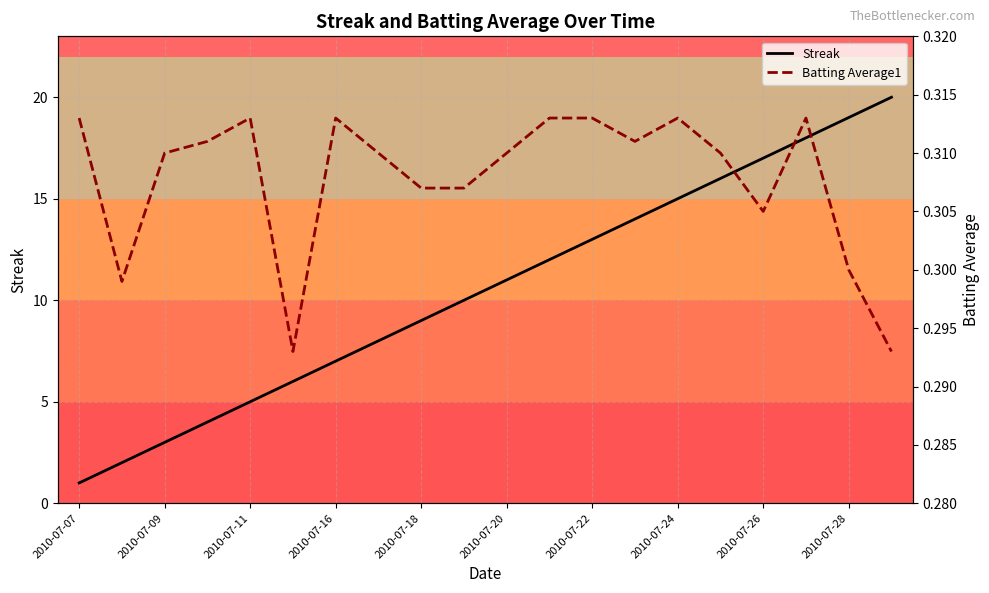

What is the maximum value for Streak?

20